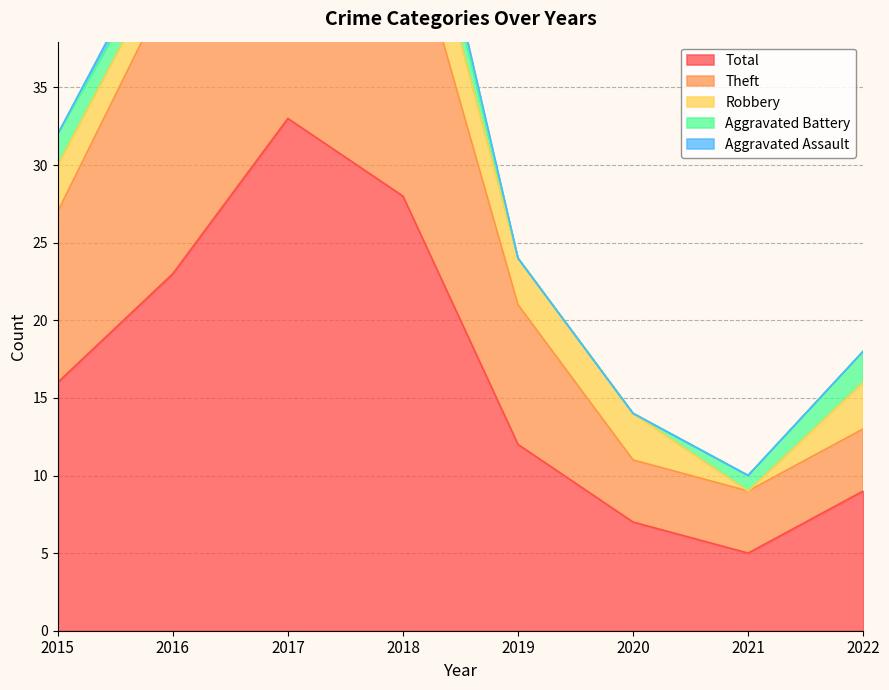

What is the sum of the Theft values at 2016 and 2021?

23